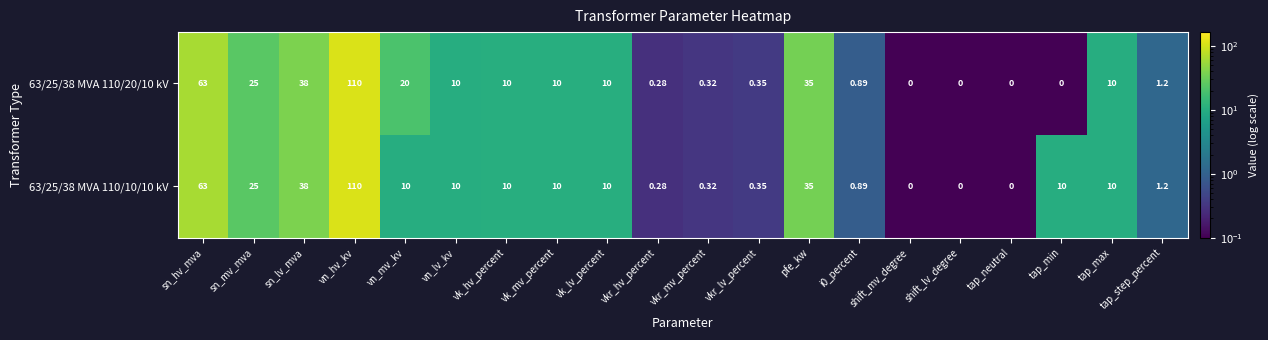

At which label does 63/25/38 MVA 110/10/10 kV first exceed 10?

sn_hv_mva